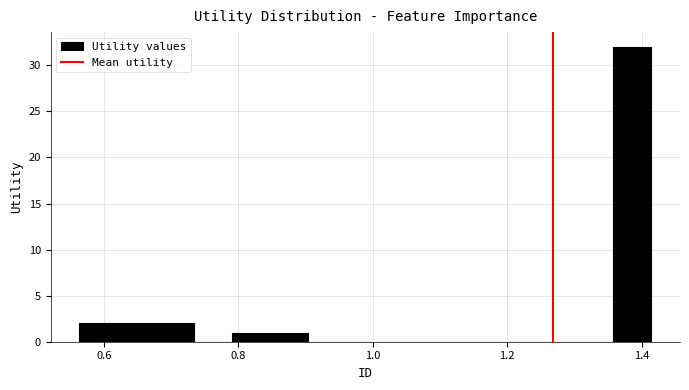

Read against the x-axis, roughly where is the centre of the tallest bar?

1.38